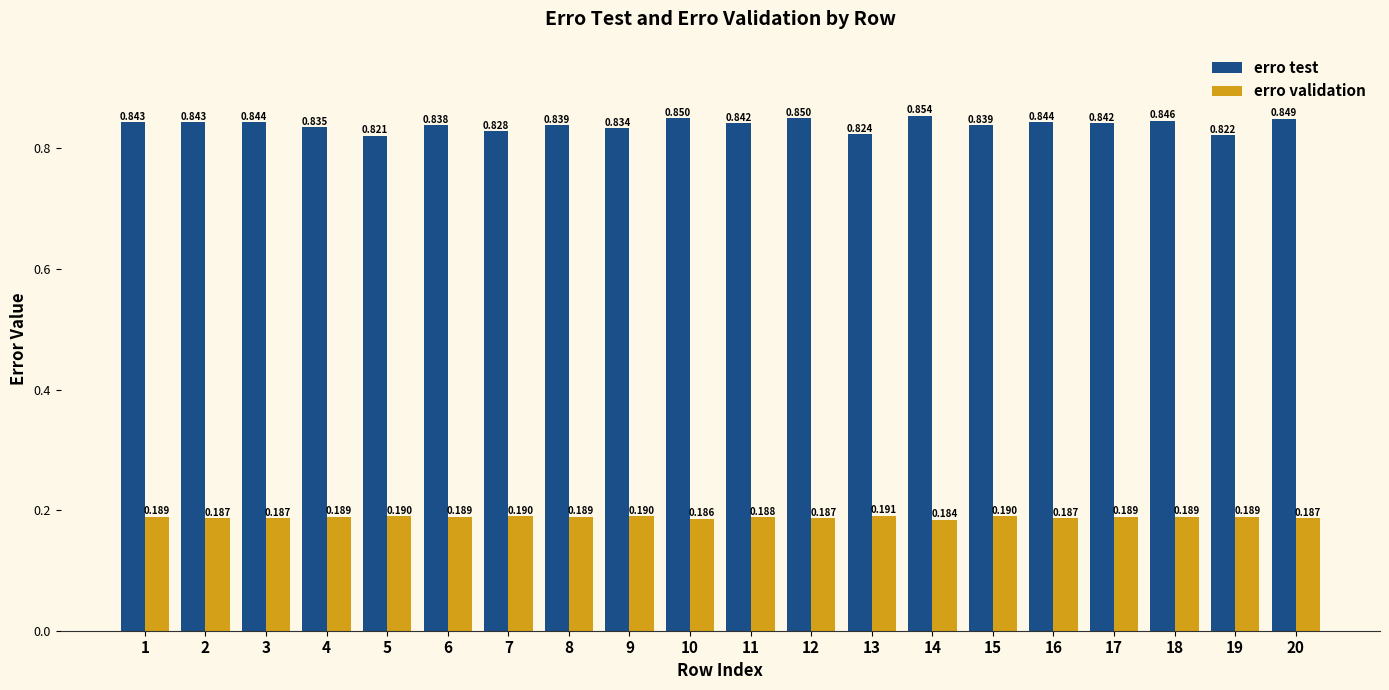

At which category does the chart reach its peak across all series?

14